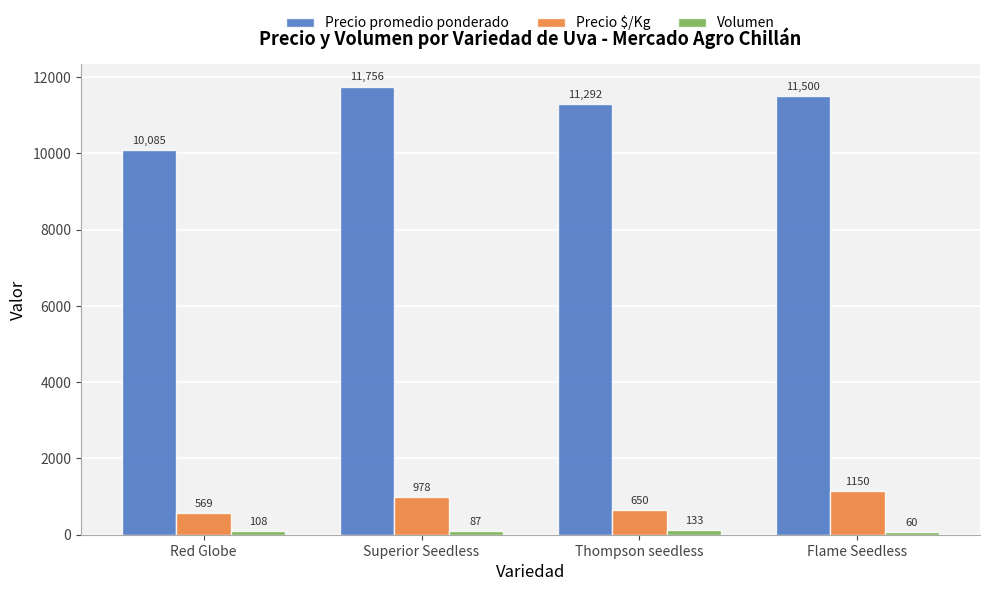

Which series has the largest range (max minus min)?

Precio promedio ponderado